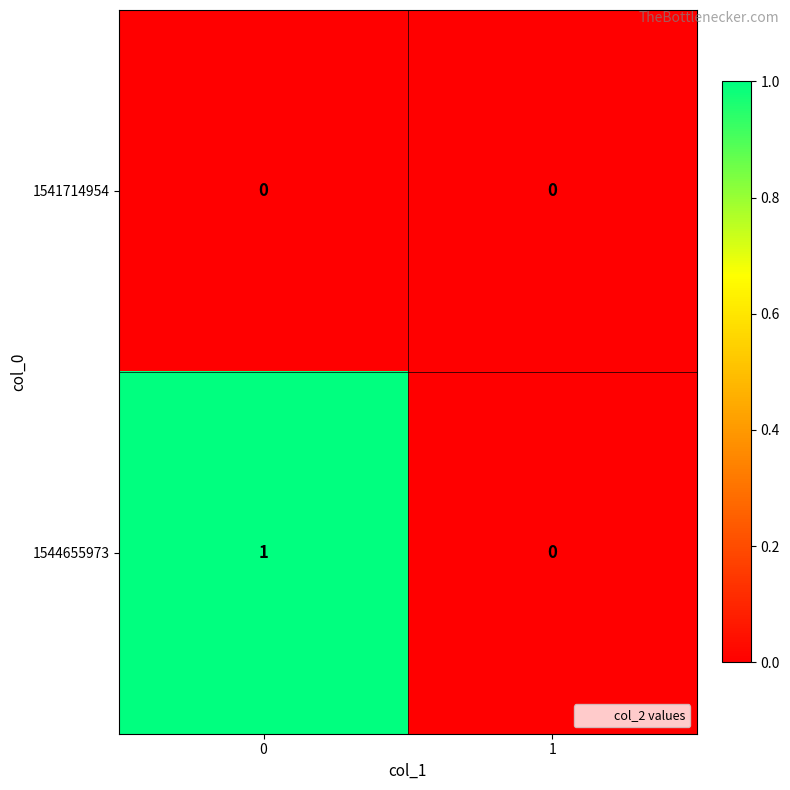

Is it true that 1541714954 equals 0 at 0?

True